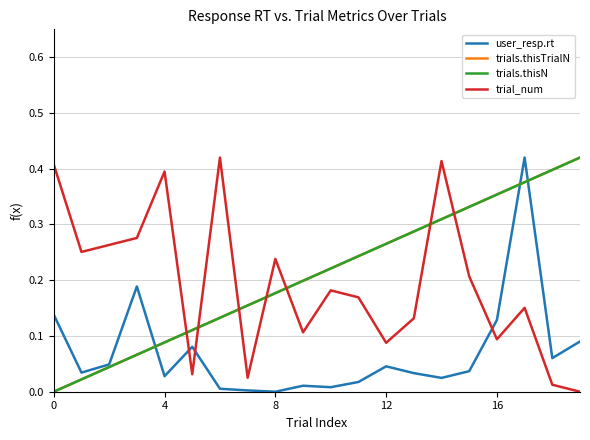

At which label does trial_num reach its minimum?

19